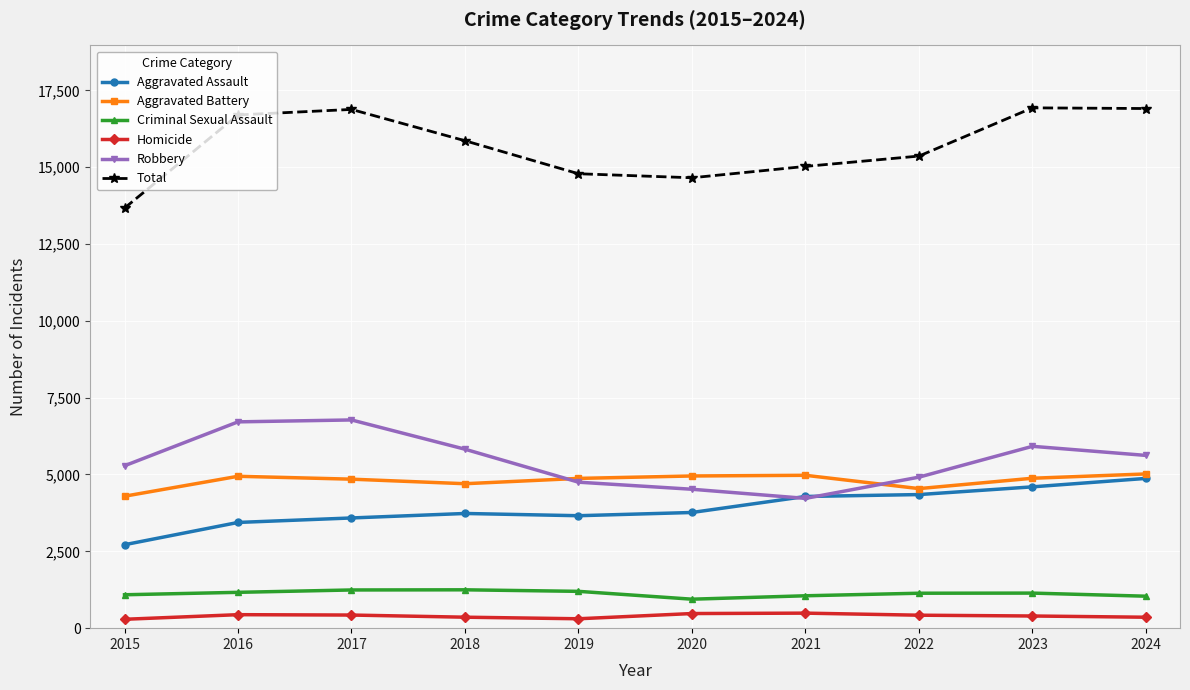

Which series has the largest range (max minus min)?

Total